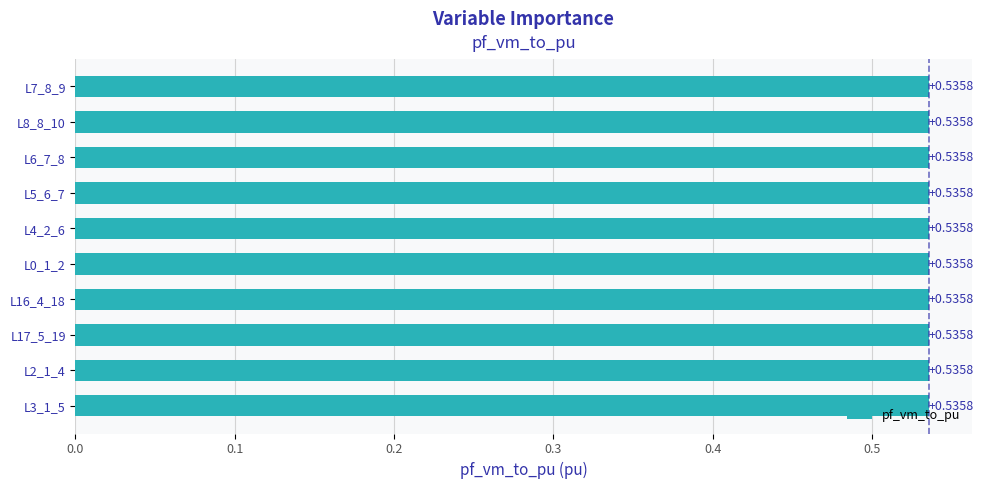

Between Line4_2_6 and Line8_8_10, which is larger?

Line8_8_10